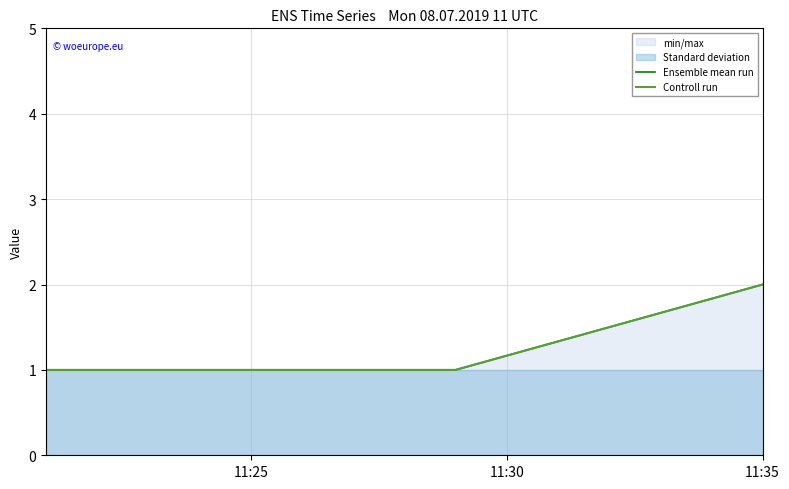

At how many categories does at least one series exceed 1?

1